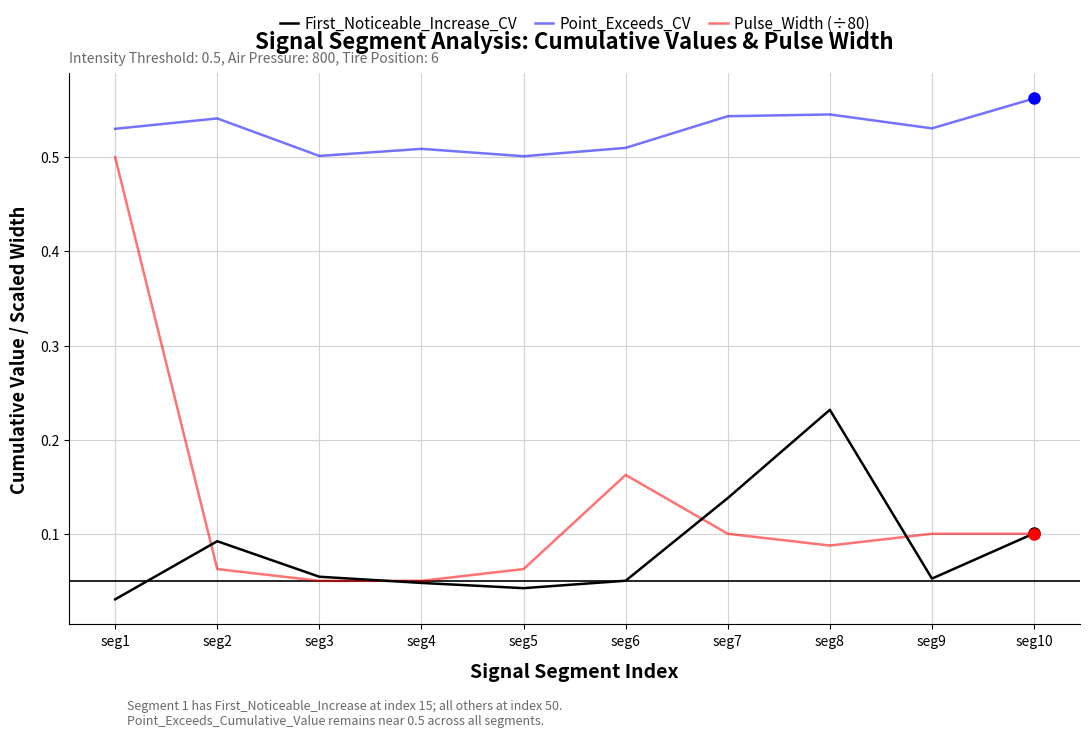

What is the total value across all series at seg7?

0.8